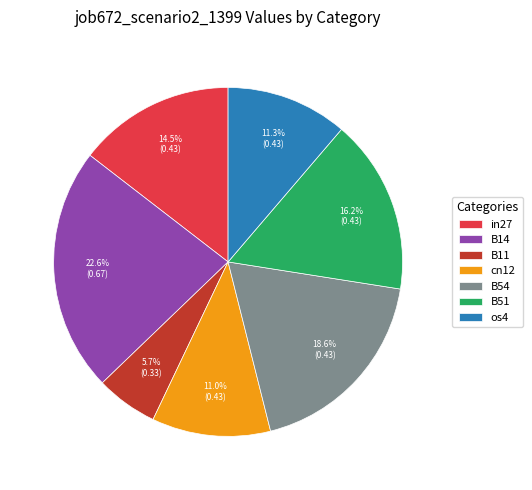

Count the number of slices in the pie.

7